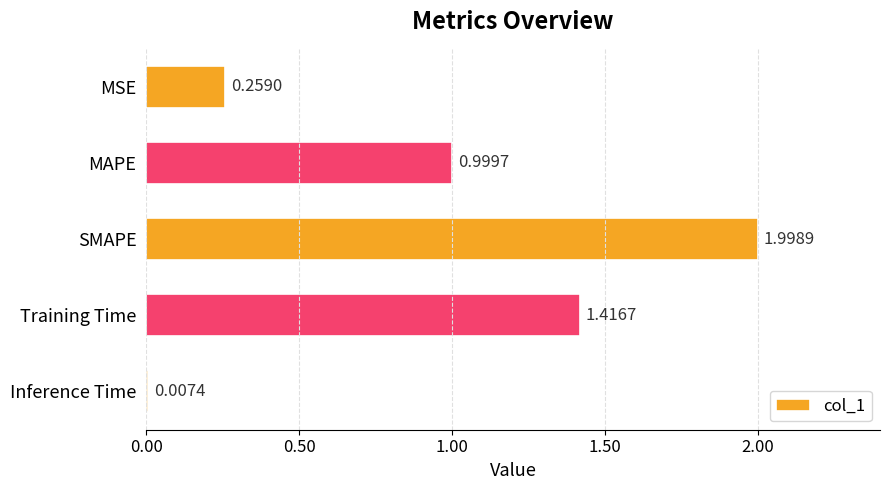

What is the label of the 5th bar from the bottom?

MSE